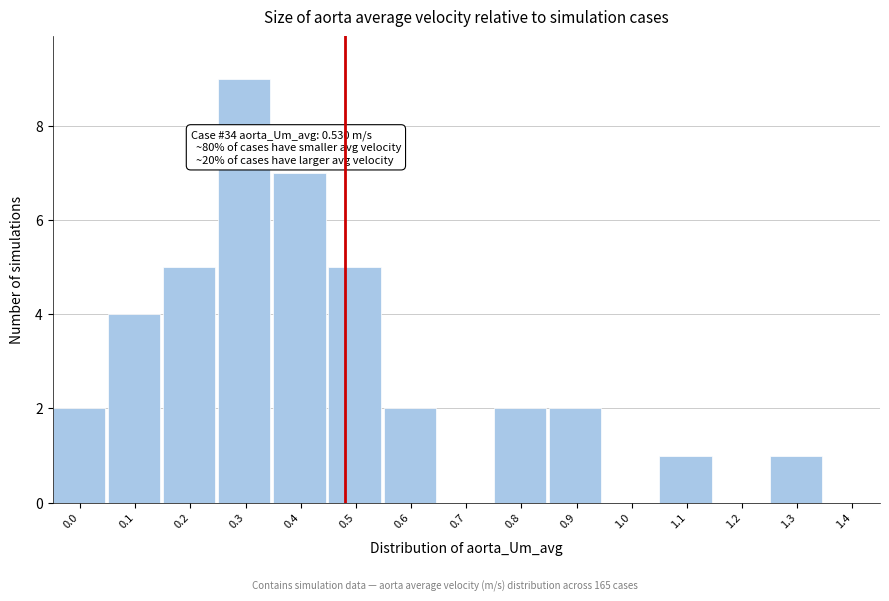

Reading right to left, transcribe all the data shown in this chart.

1.4=0	1.3=1	1.2=0	1.1=1	1.0=0	0.9=2	0.8=2	0.7=0	0.6=2	0.5=5	0.4=7	0.3=9	0.2=5	0.1=4	0.0=2